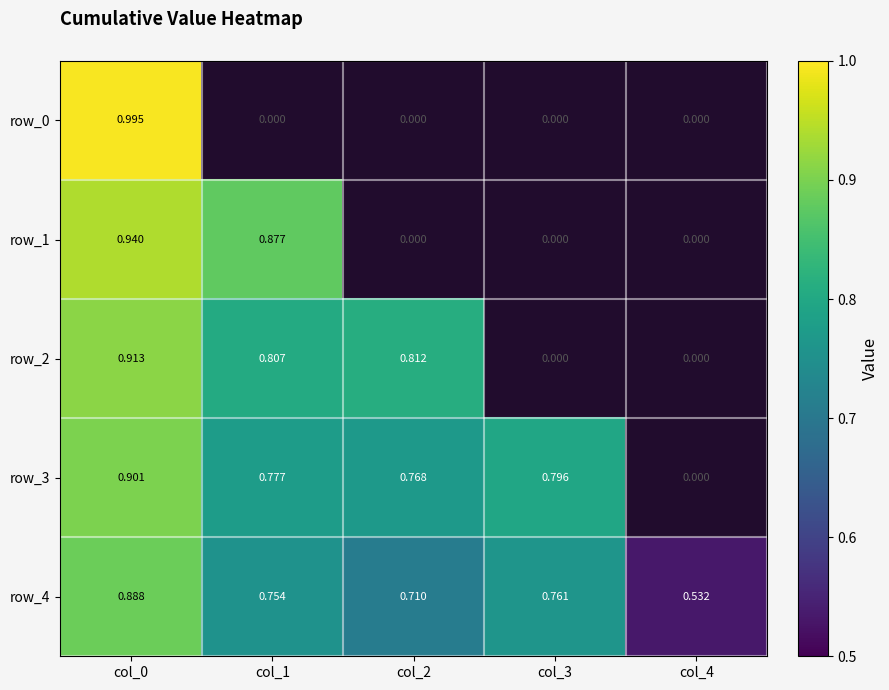

Is the value of row_1 at col_1 greater than the value of row_4 at col_4?

Yes